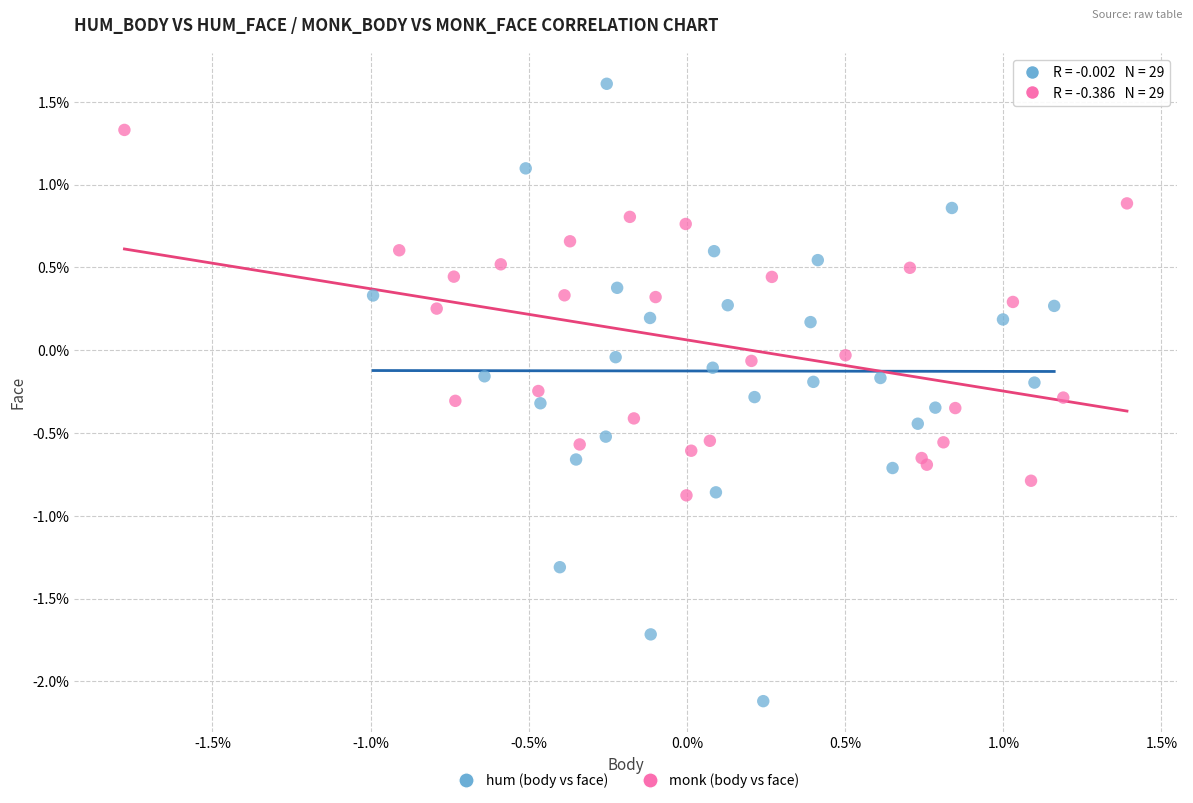

Which series has the largest Y range (max minus min)?

hum (body vs face)